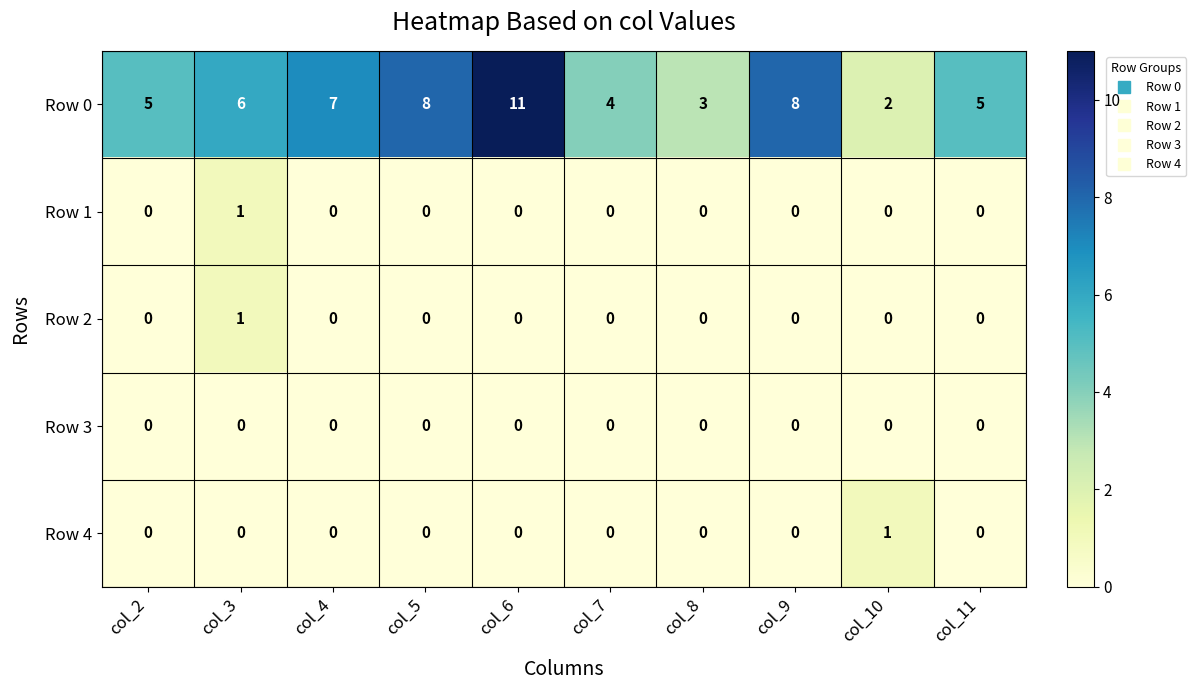

How many distinct data groups are displayed?

5